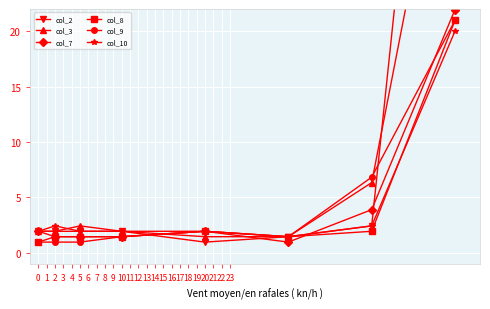

At how many categories does at least one series exceed 33?

1